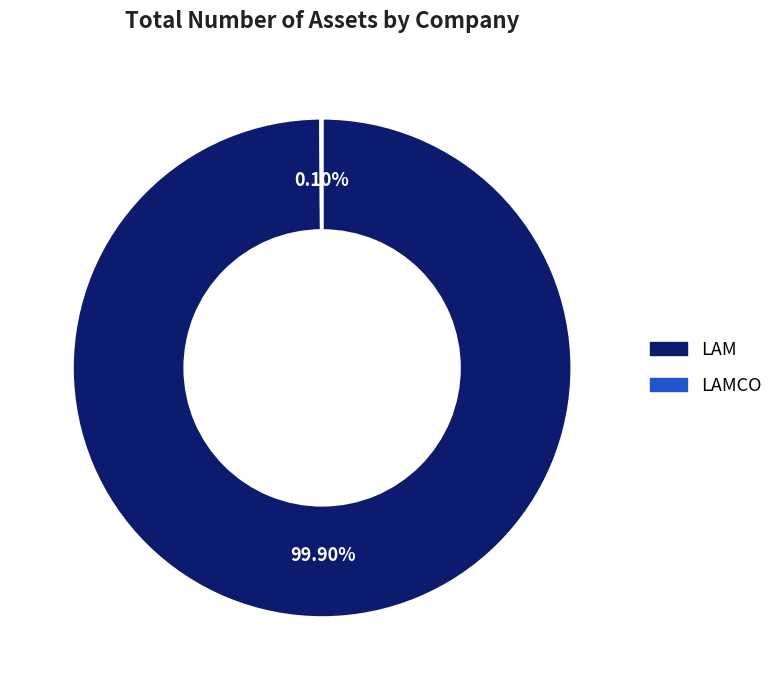

Does any single category account for the majority?

Yes